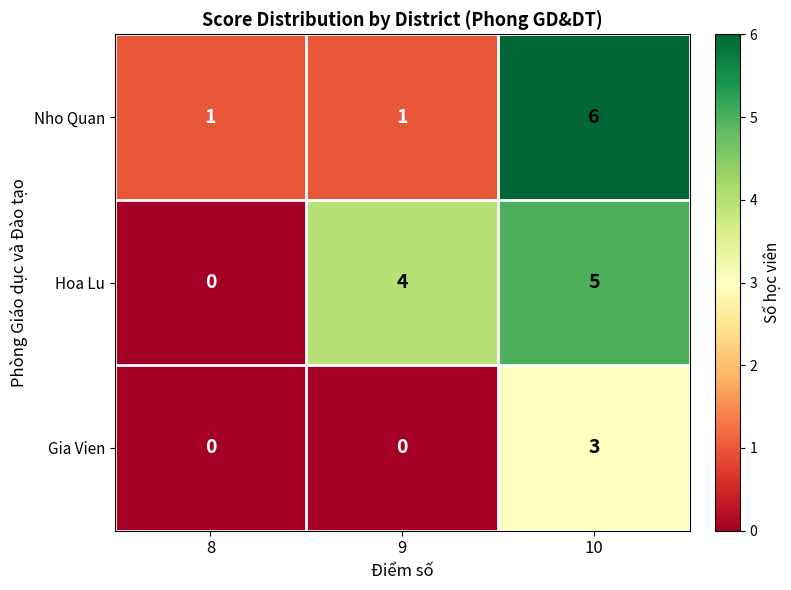

At which category is the sum across all series the highest?

10